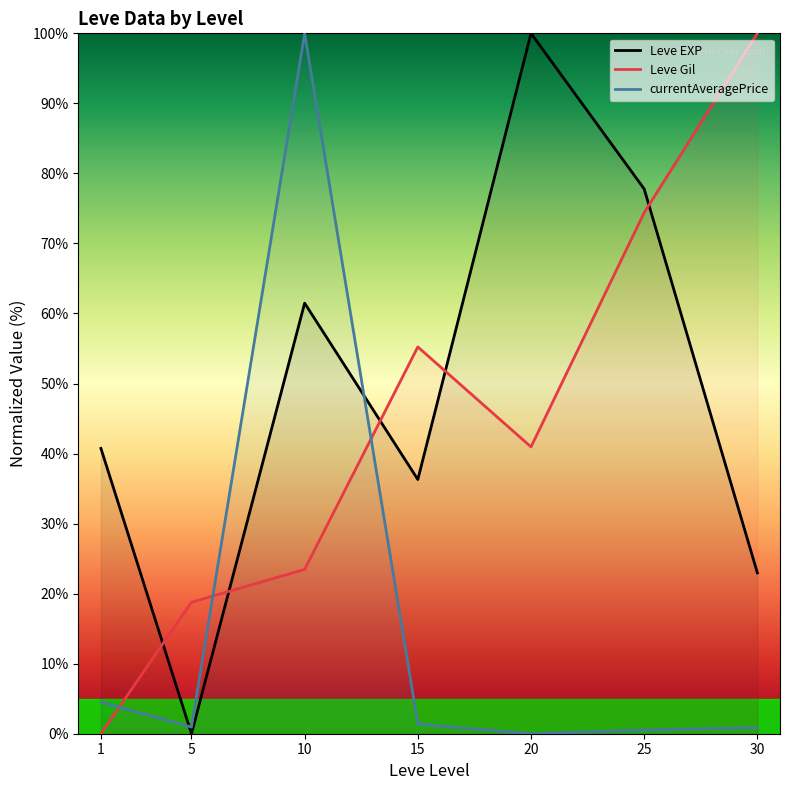

Is the value of Leve Gil at 25 greater than the value of Leve EXP at 20?

No